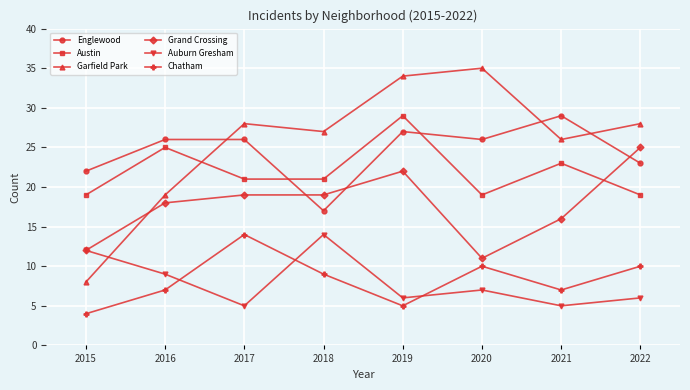

Between 2015 and 2017, which series saw the biggest shift?

Garfield Park